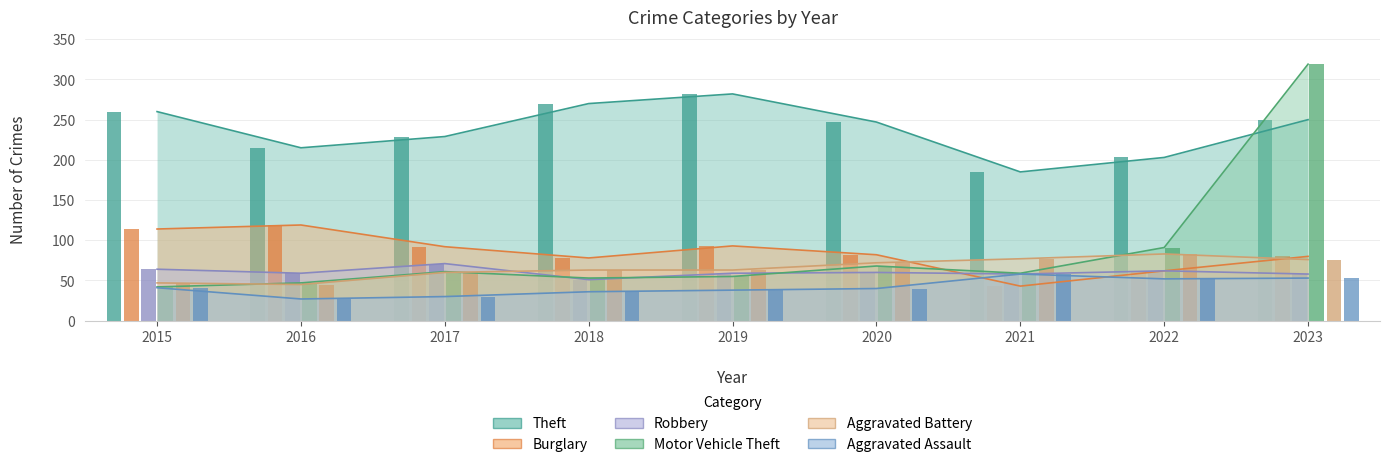

What is the difference between the maximum and second lowest values in the Robbery series?

13